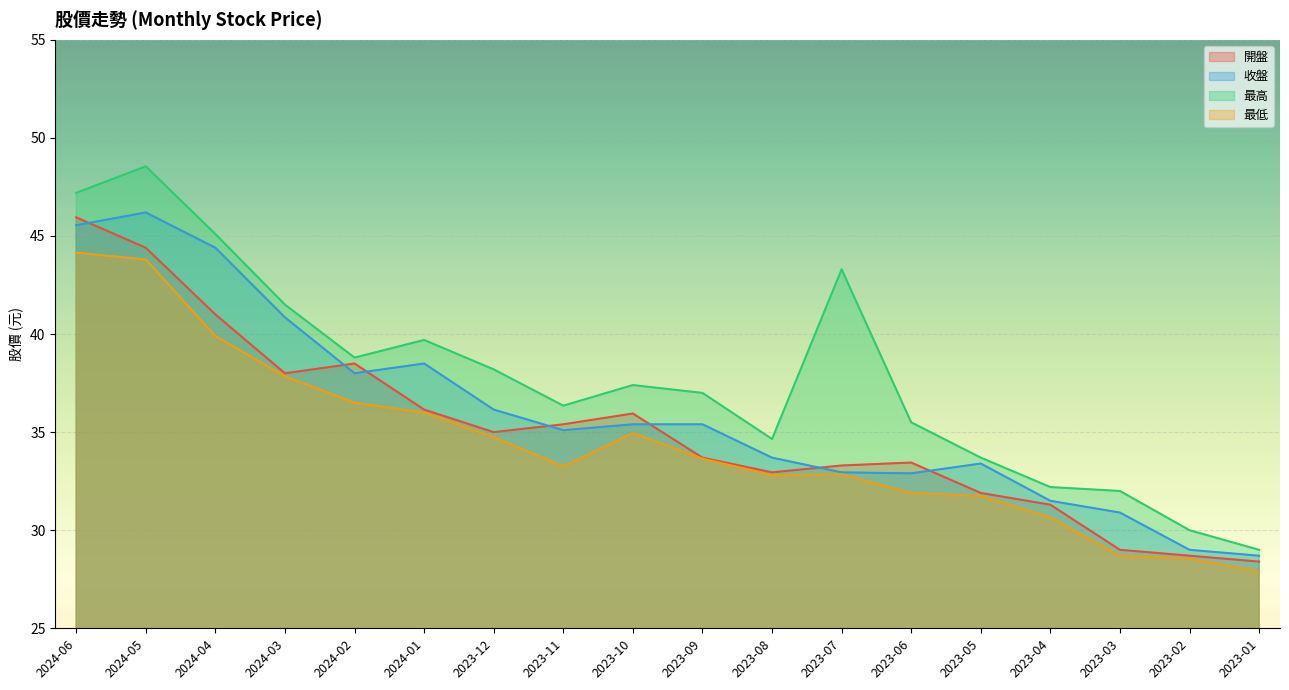

What is the value of the 開盤 point at the 4th from the left?

38.0